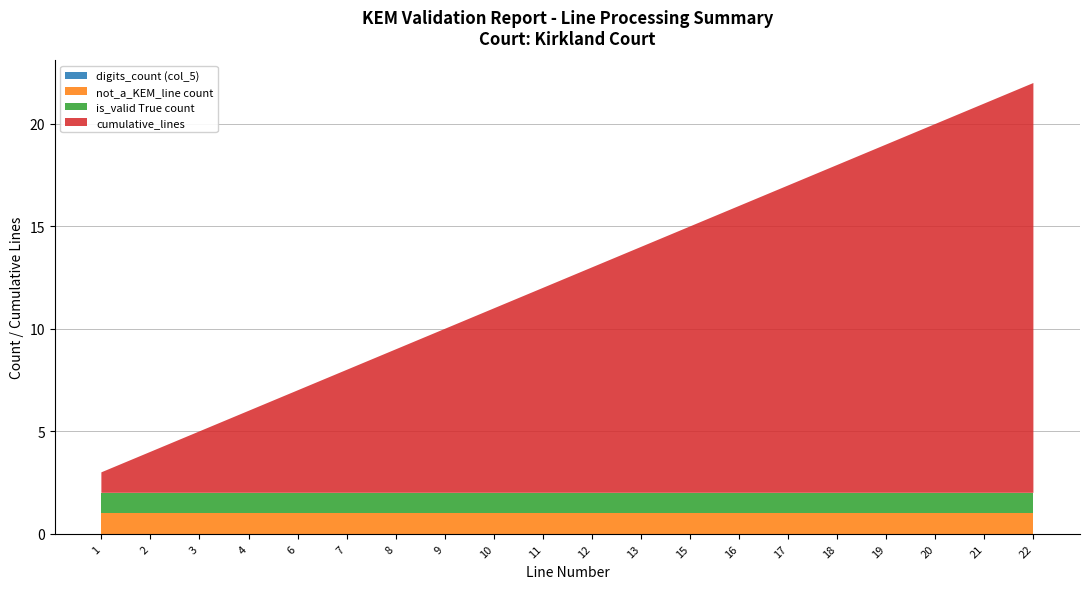

Reading right to left, list all the values displayed in this chart.

digits_count: 0	0	0	0	0	0	0	0	0	0	0	0	0	0	0	0	0	0	0	0
not_a_KEM_line: 1	1	1	1	1	1	1	1	1	1	1	1	1	1	1	1	1	1	1	1
is_valid_True: 1	1	1	1	1	1	1	1	1	1	1	1	1	1	1	1	1	1	1	1
cumulative_lines: 20	19	18	17	16	15	14	13	12	11	10	9	8	7	6	5	4	3	2	1